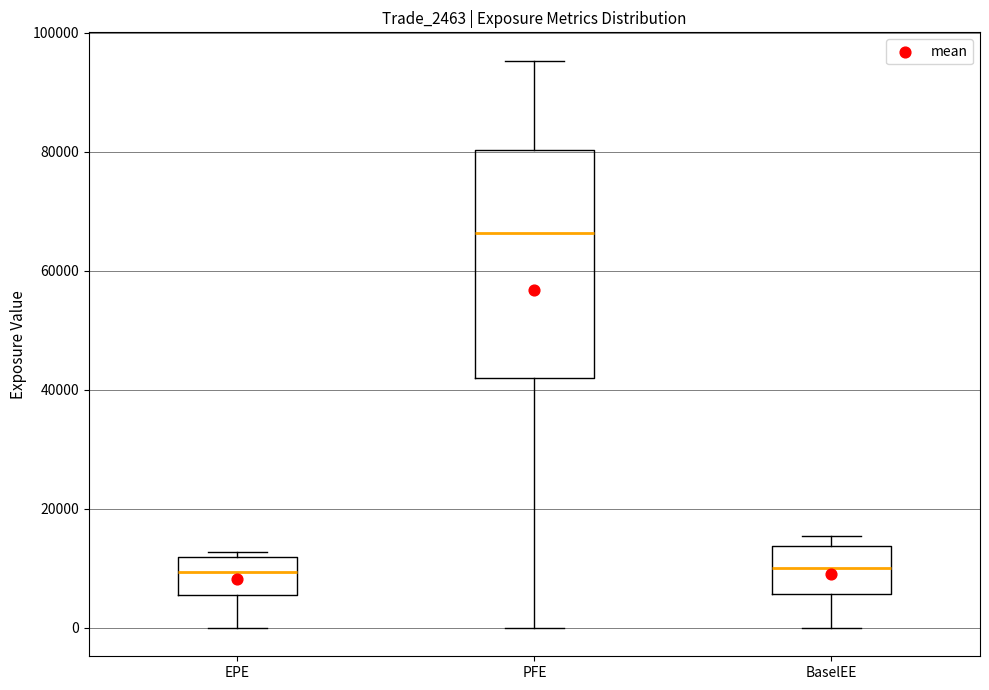

Reading left to right, read every box against the y-axis: the position of its median line, the range the box covers, and the ends of its whiskers. The values are not printed on the chart, so give them approximately, as read against the axis.

EPE: median 10000, box 6000 to 12000, whiskers 0 to 12000 (just above the box's upper edge)
PFE: median 66000, box 42000 to 80000, whiskers 0 to 96000
BaselEE: median 10000, box 6000 to 14000, whiskers 0 to 16000